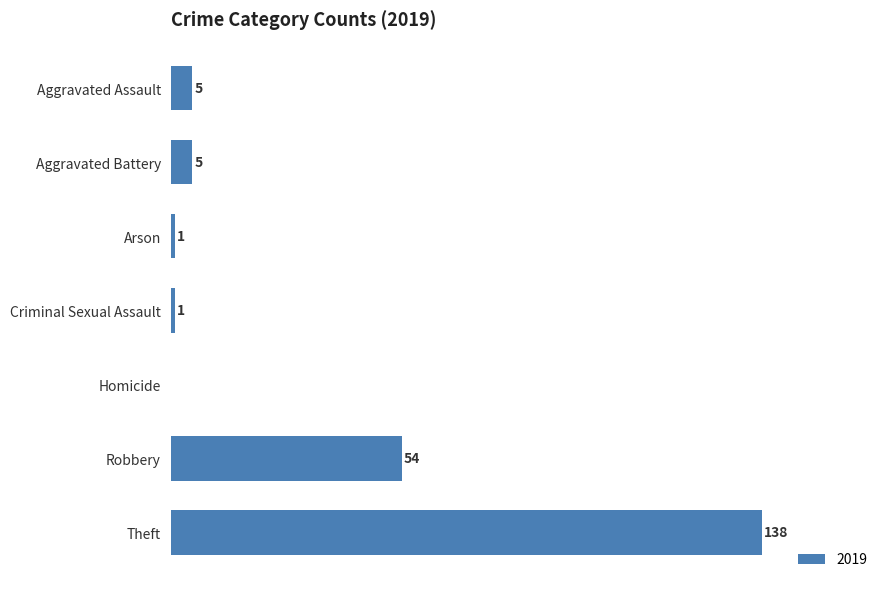

Which label corresponds to the largest value in the chart?

Theft